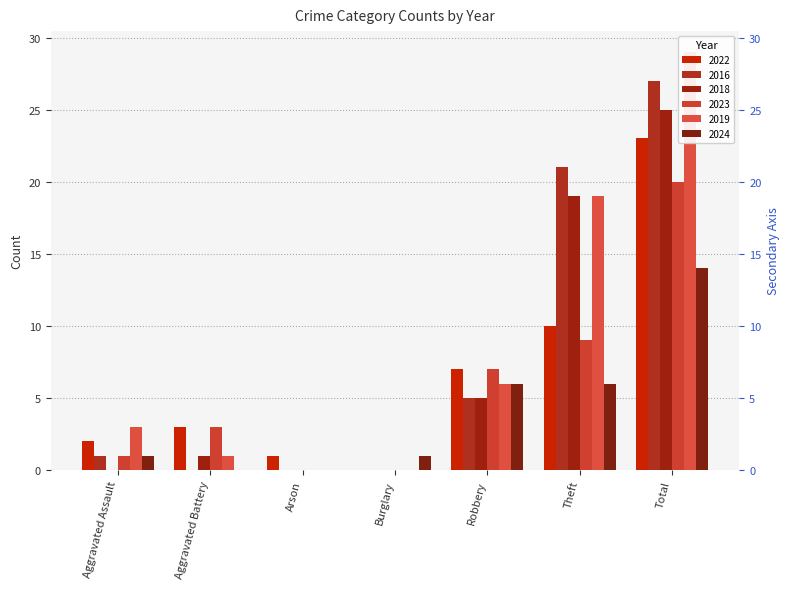

Which series changed the most between Aggravated Battery and Theft?

2016